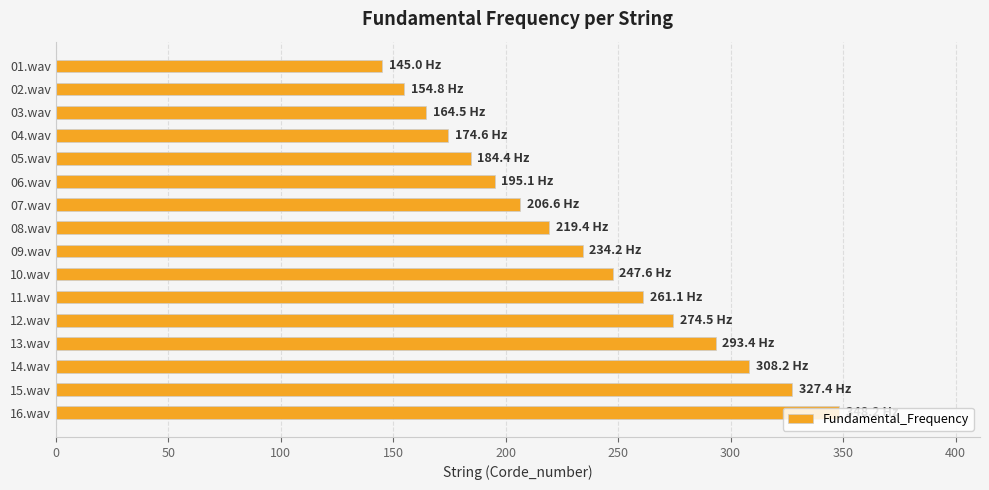

Approximately how many times larger is the value at 16.wav compared to 08.wav?

1.6